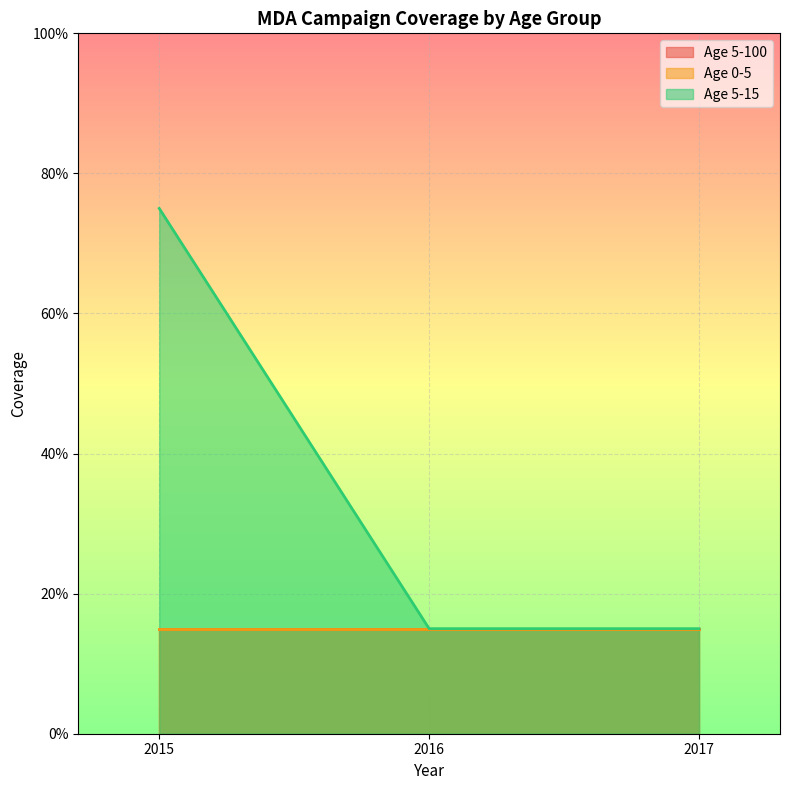

Between 2015 and 2017, which series saw the biggest shift?

Age 5-15